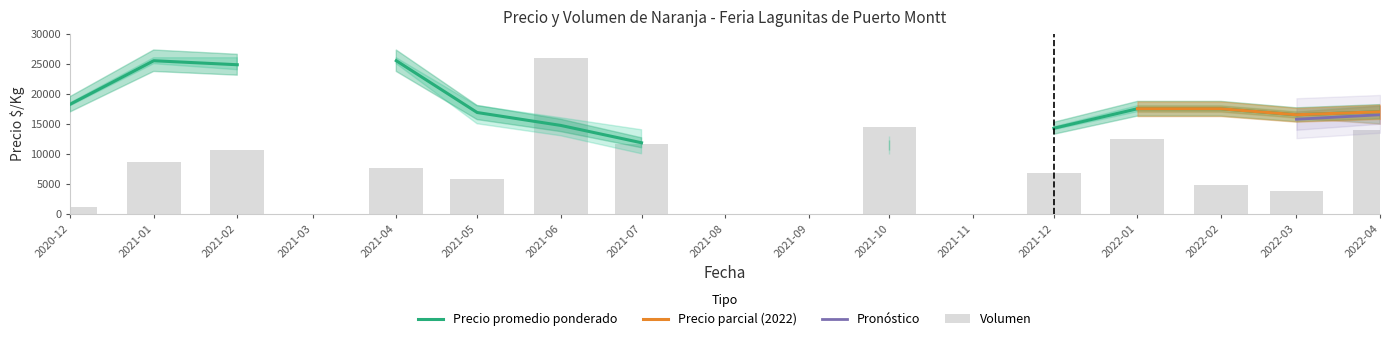

Reading left to right, what are all the values shown in this chart?

Precio_max: 18500	26000	26000	0	26000	18000	16000	14000	0	0	13000	0	14500	18000	18000	17000	18000
Precio_prom: 18250	25500	24833	0	25500	16875	14725	11833	0	0	11500	0	14250	17500	17500	16500	17000
Precio_min: 18000	25000	24000	0	25000	15000	13000	10000	0	0	10000	0	14000	17000	17000	16000	15000
Volumen: 120	900	1100	0	800	600	2700	1200	0	0	1500	0	700	1300	500	400	1450